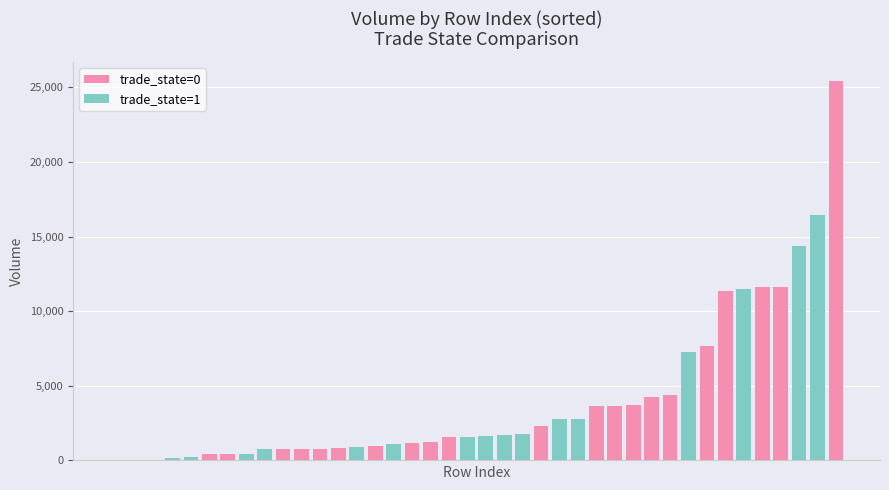

What is the average value?

4104.6